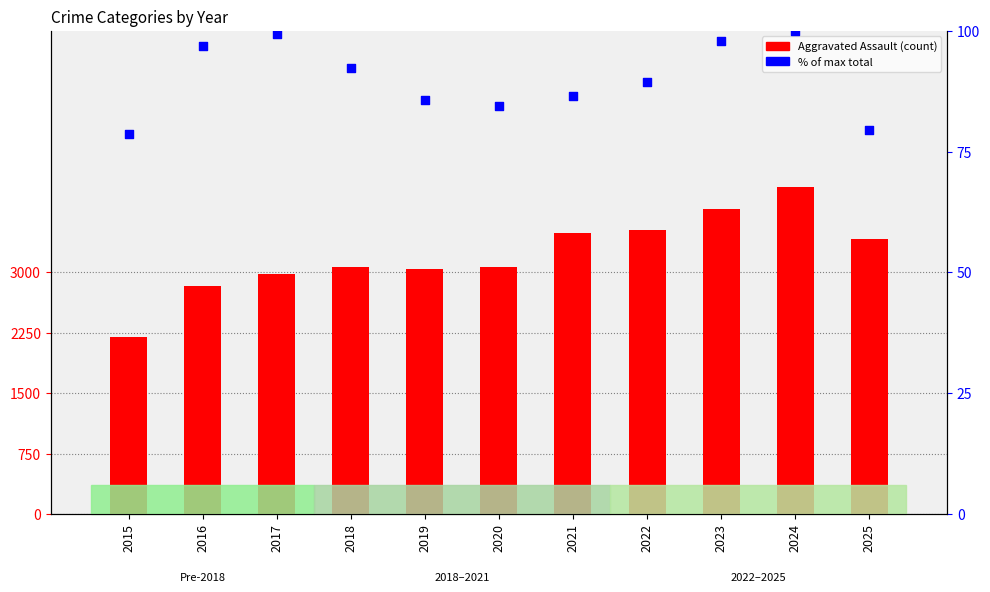

Which series has the largest Y range (max minus min)?

Aggravated Assault